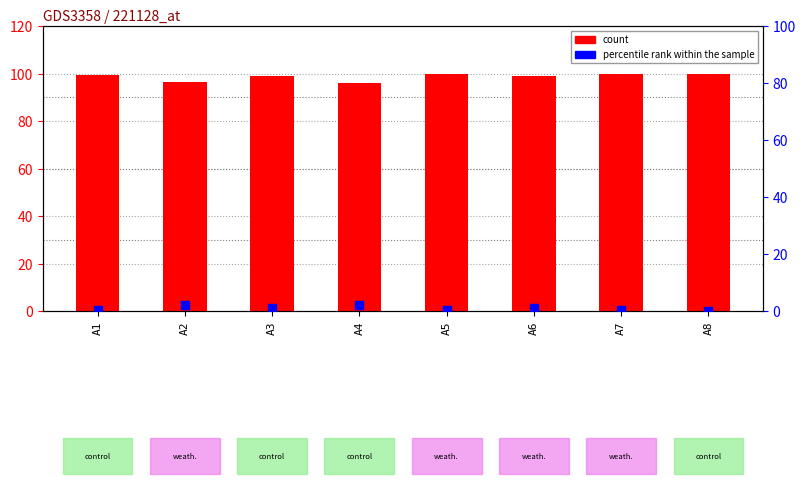

At which category is the sum across all series the highest?

A1